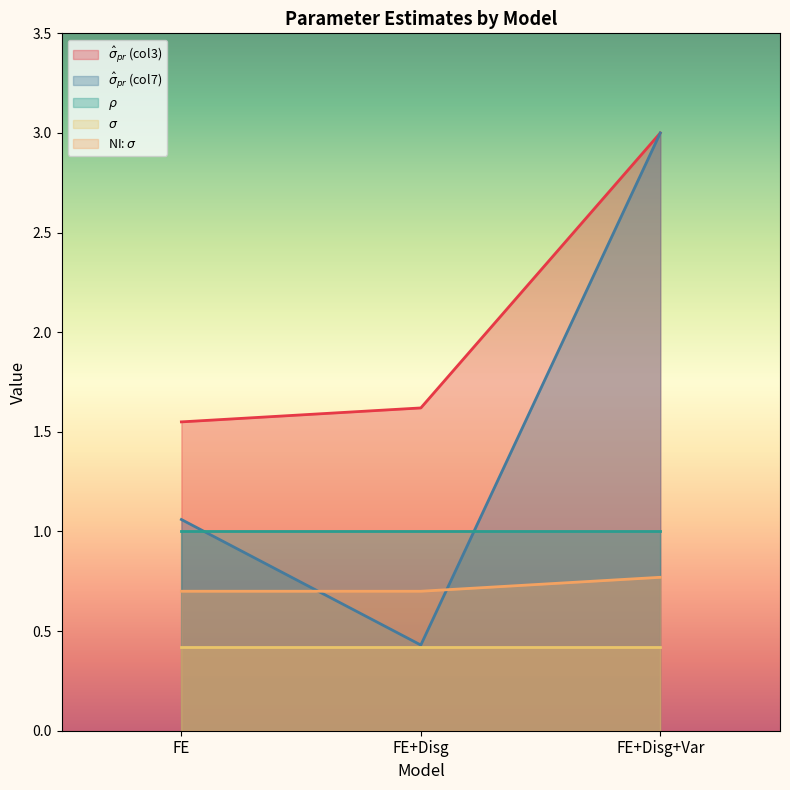

What is the label of the 2nd point from the right?

FE+Disg